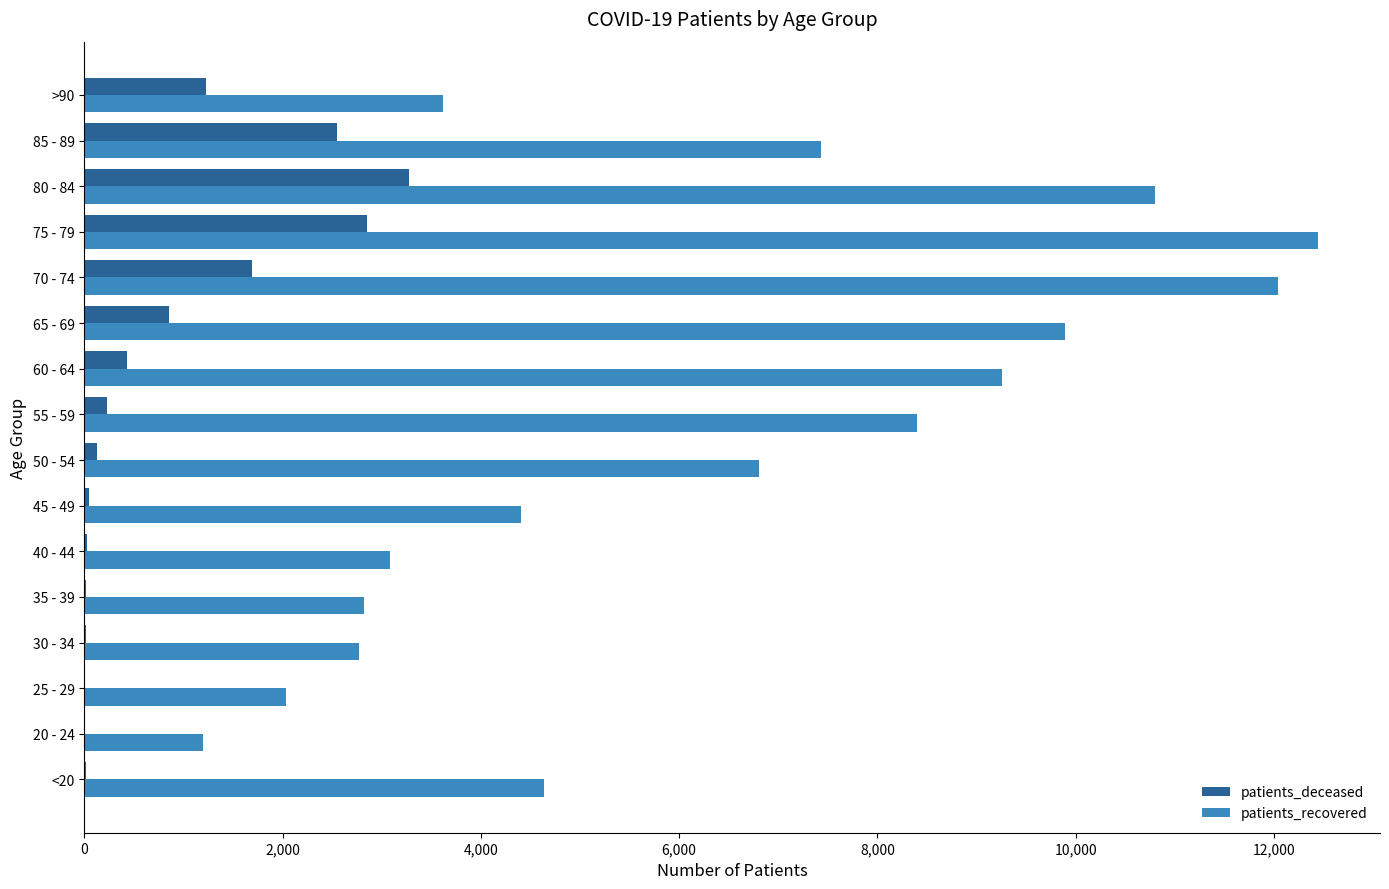

Which series changed the most between 55 - 59 and 65 - 69?

patients_recovered